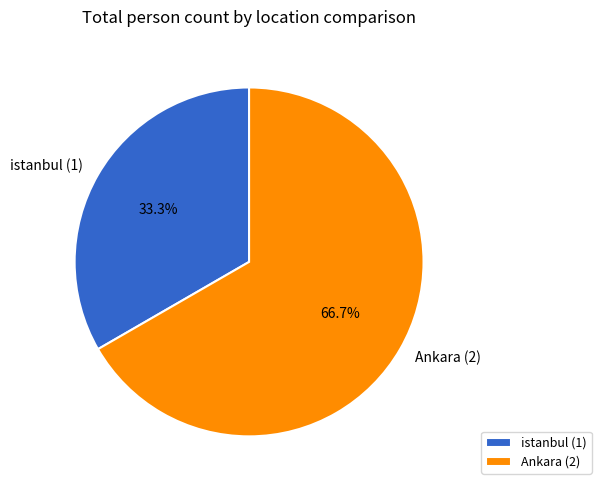

To the nearest percent, what percentage of the pie is Ankara?

67%